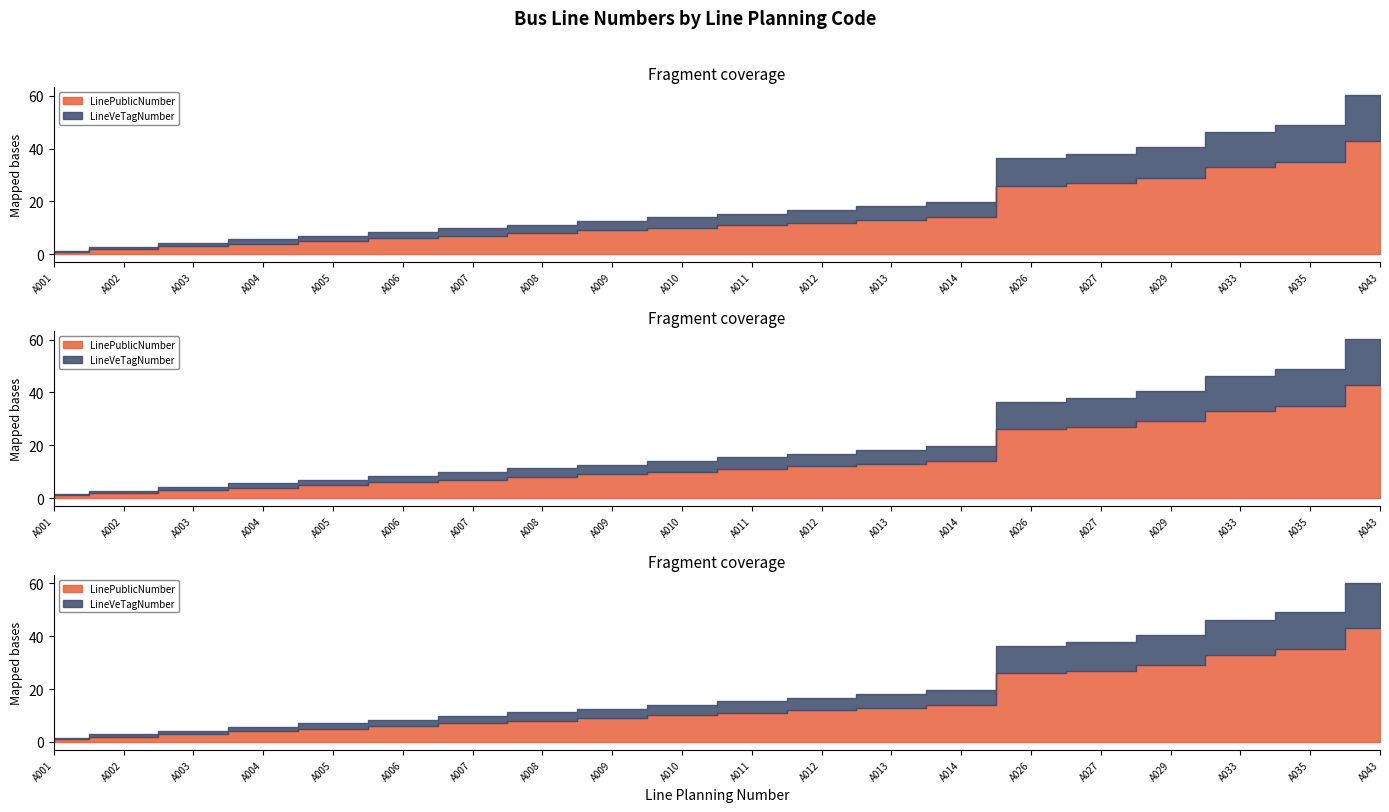

How many values in the LinePublicNumber series are below 11?

10